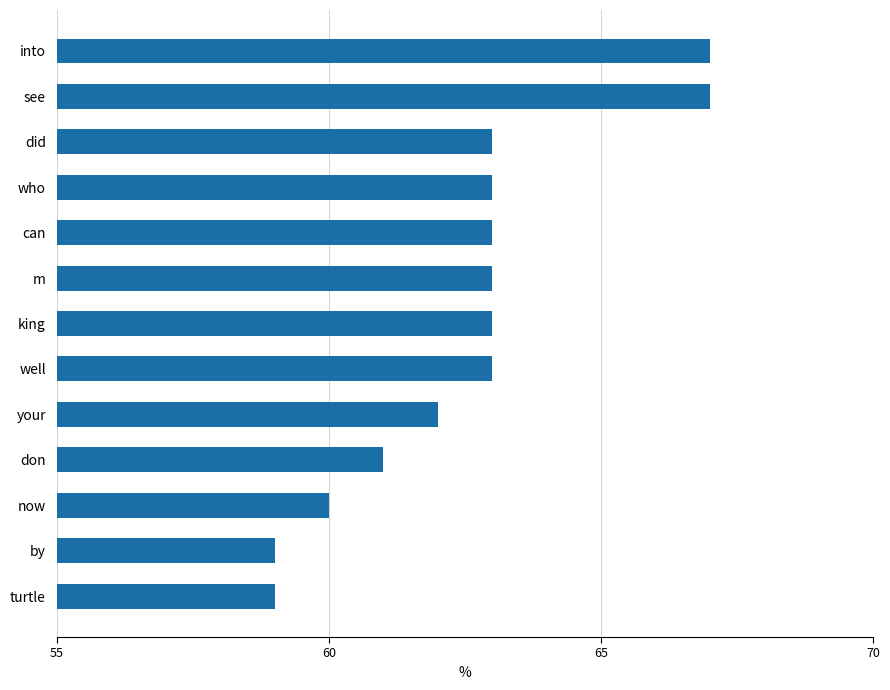

The chart shows a value of 63 at did. True or false?

True